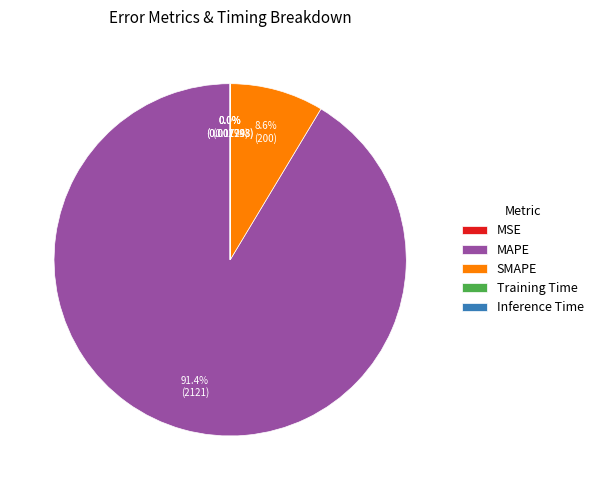

Which slice represents more than half of the pie?

MAPE